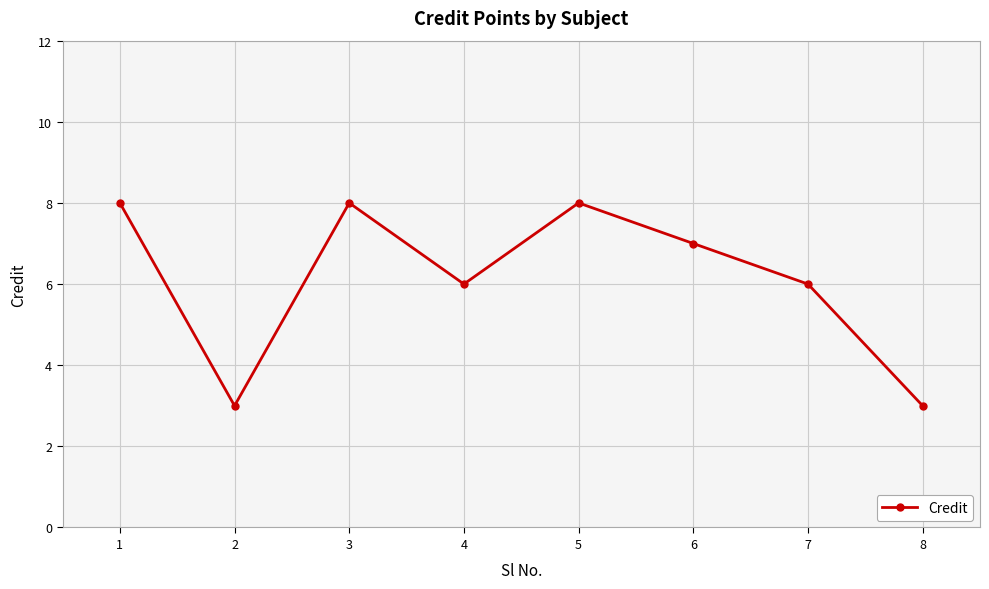

What is the value of the 4th point from the left?

6